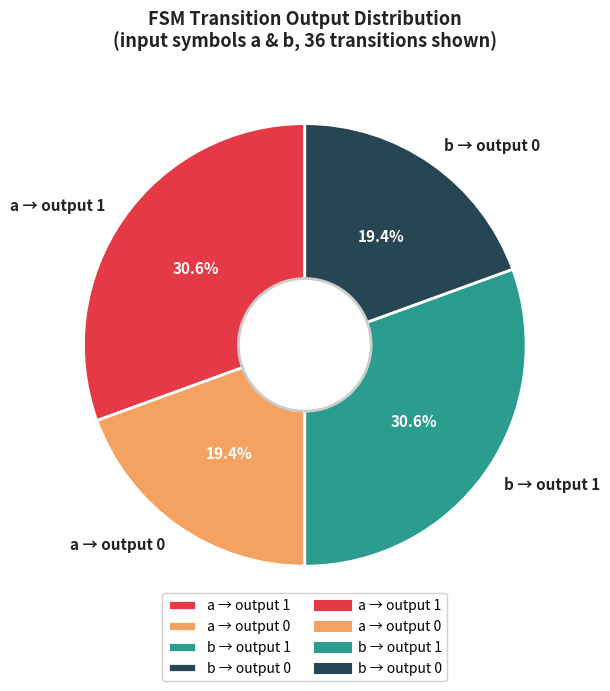

Between b → output 1 and b → output 0, which is larger?

b → output 1